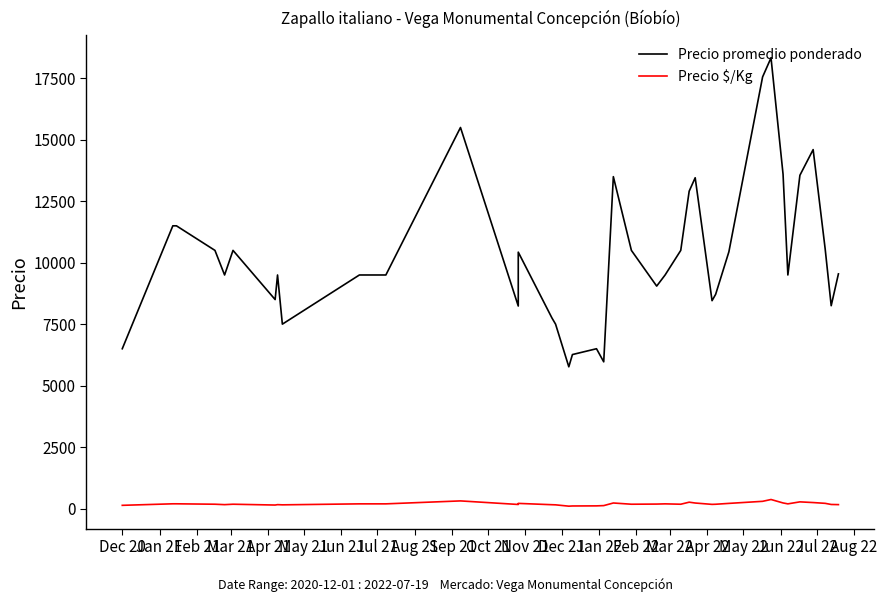

What is the average value of the Precio $/Kg series?

189